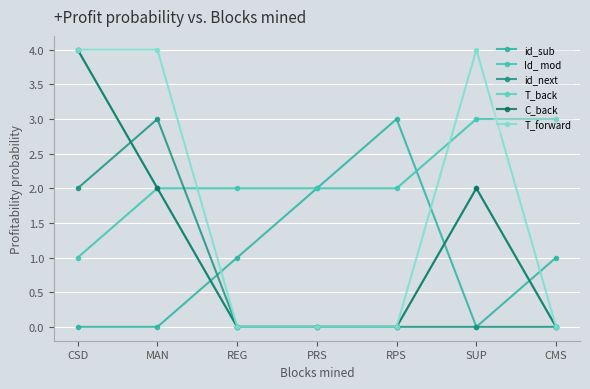

Reading left to right, list all the values displayed in this chart.

id_sub: 0	0	1	2	3	0	1
Id_ mod: 1	2	2	2	2	3	3
id_next: 2	3	0	0	0	0	0
T_back: 4	2	0	0	0	2	0
C_back: 4	2	0	0	0	2	0
T_forward: 4	4	0	0	0	4	0